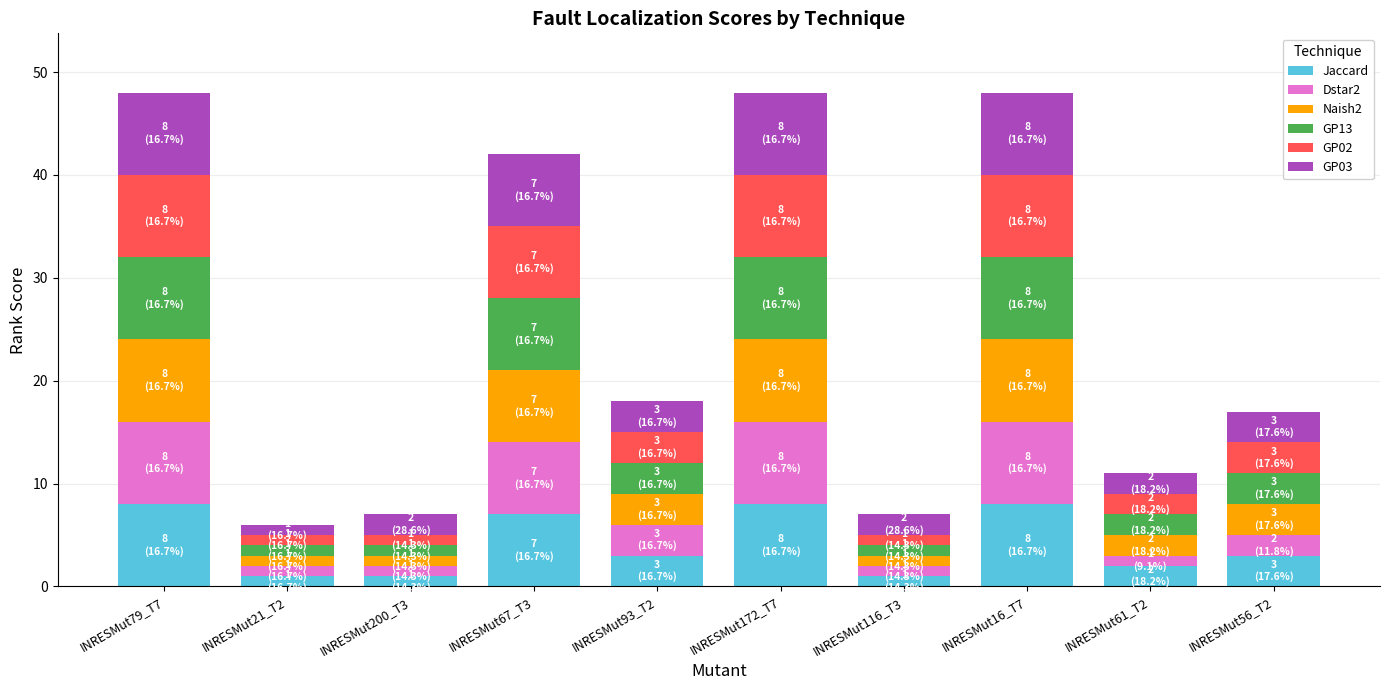

What is the maximum value for Jaccard?

8